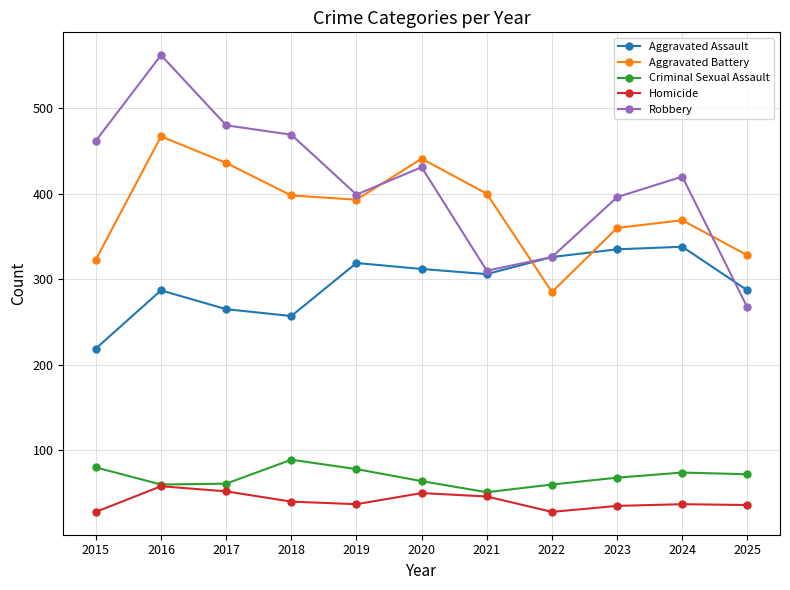

Rank the series by their maximum value, from lowest to highest.

Homicide, Criminal Sexual Assault, Aggravated Assault, Aggravated Battery, Robbery